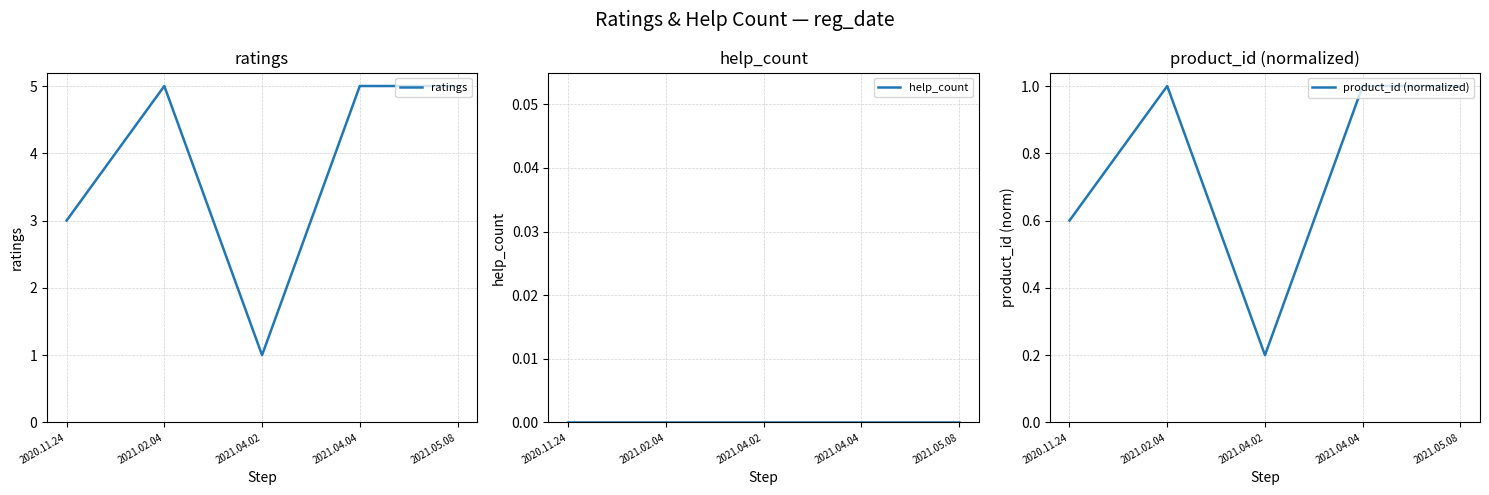

How many lines are shown in the chart?

3